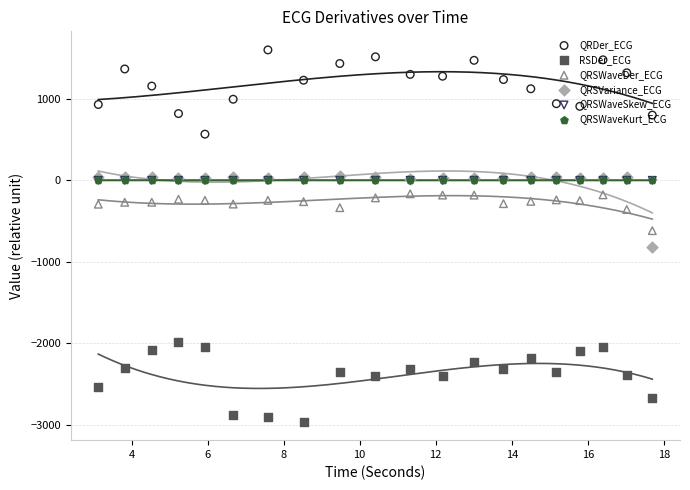

Which series has the largest total across all categories?

QRDer_ECG